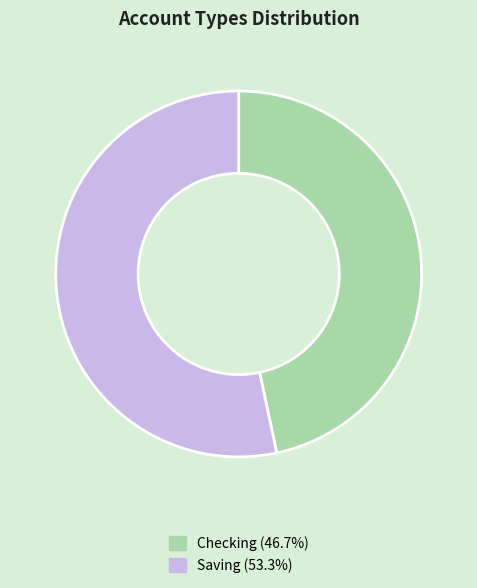

What is the majority slice?

Saving